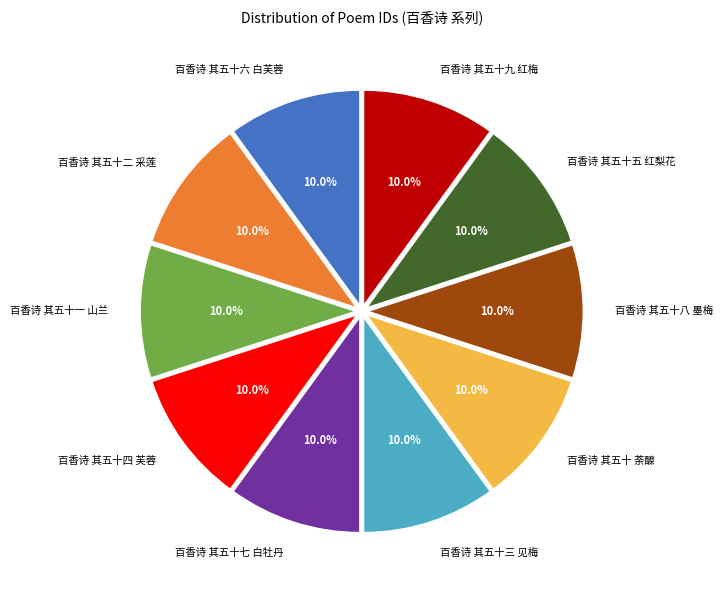

Is there a majority slice in this chart?

No